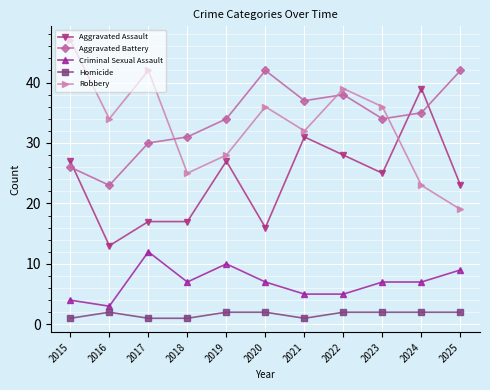

What is the spread (max minus min) of values at 2025?

40